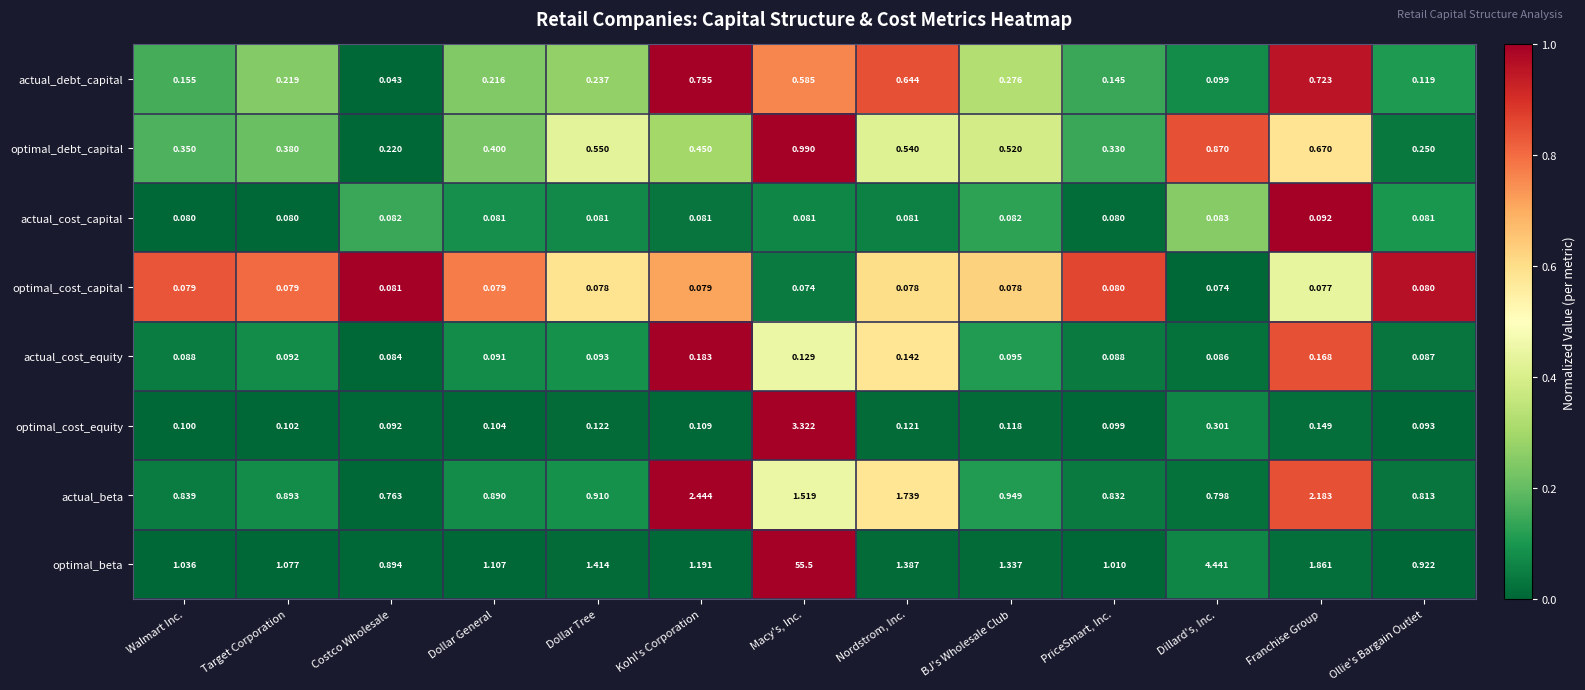

Which series changed the most between Dollar General and PriceSmart, Inc.?

optimal_beta